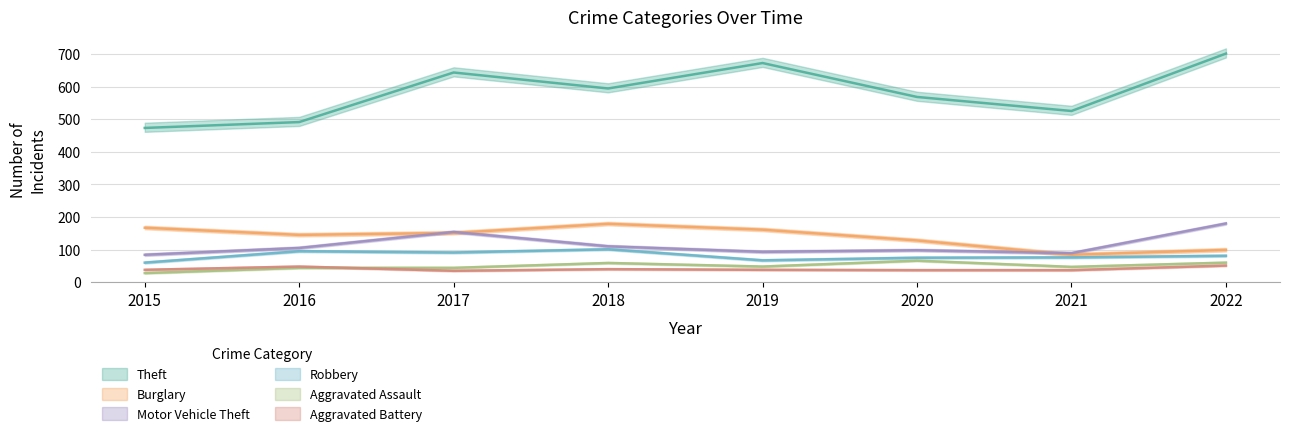

Does the chart have visible grid lines?

Yes